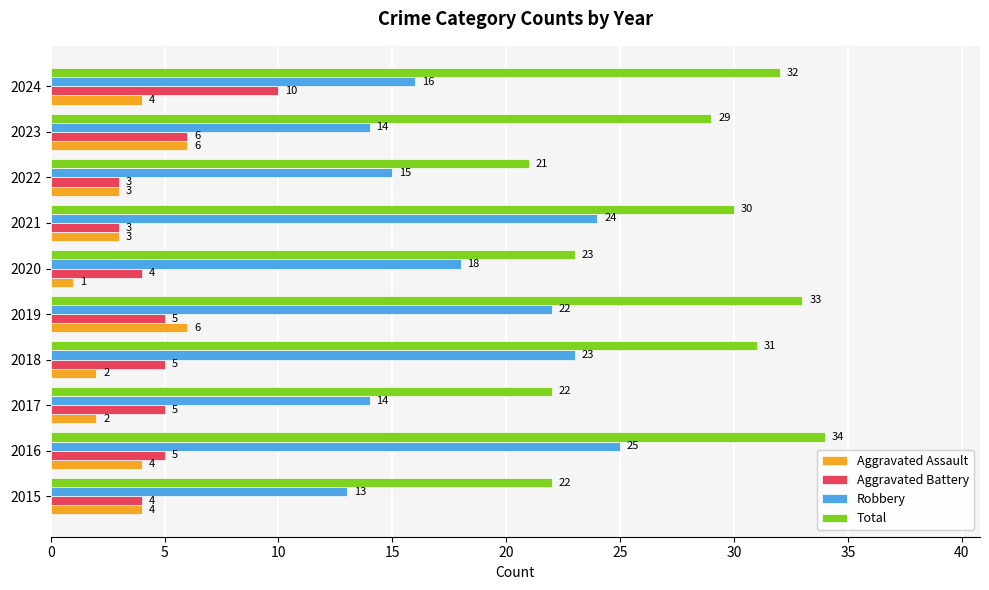

What are all the series names shown in the legend?

Aggravated Assault, Aggravated Battery, Robbery, Total